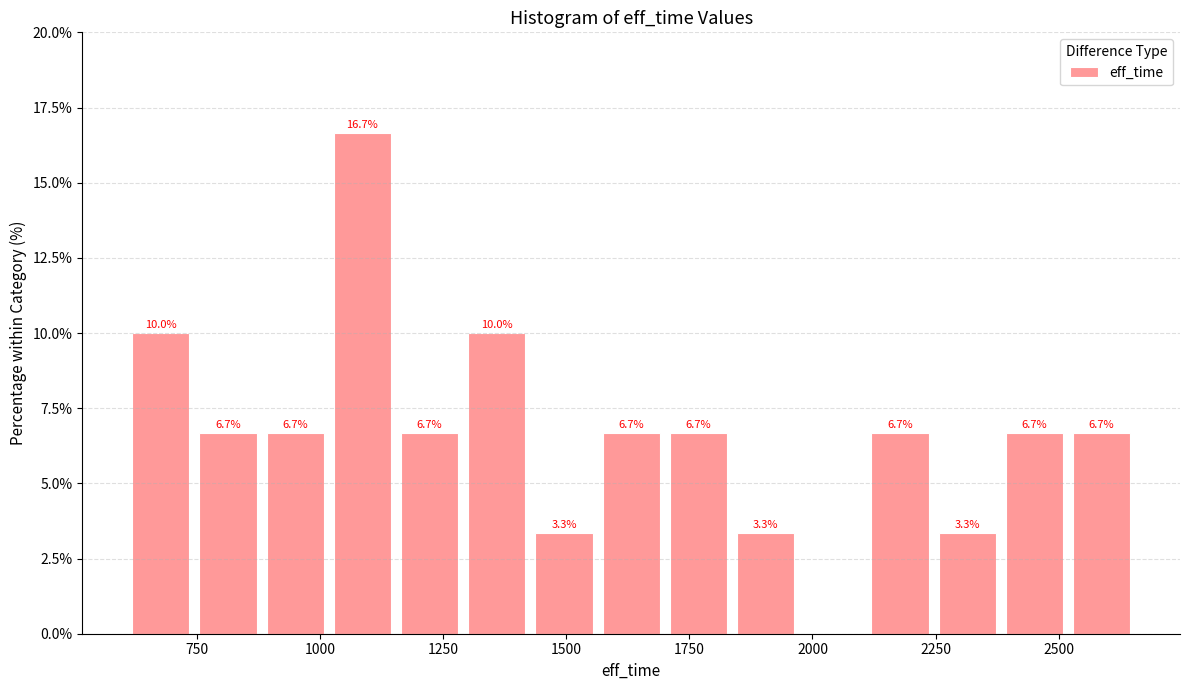

Around what value on the x-axis is the tallest bar? Give the approximate position of its centre, as read against the axis.

1100